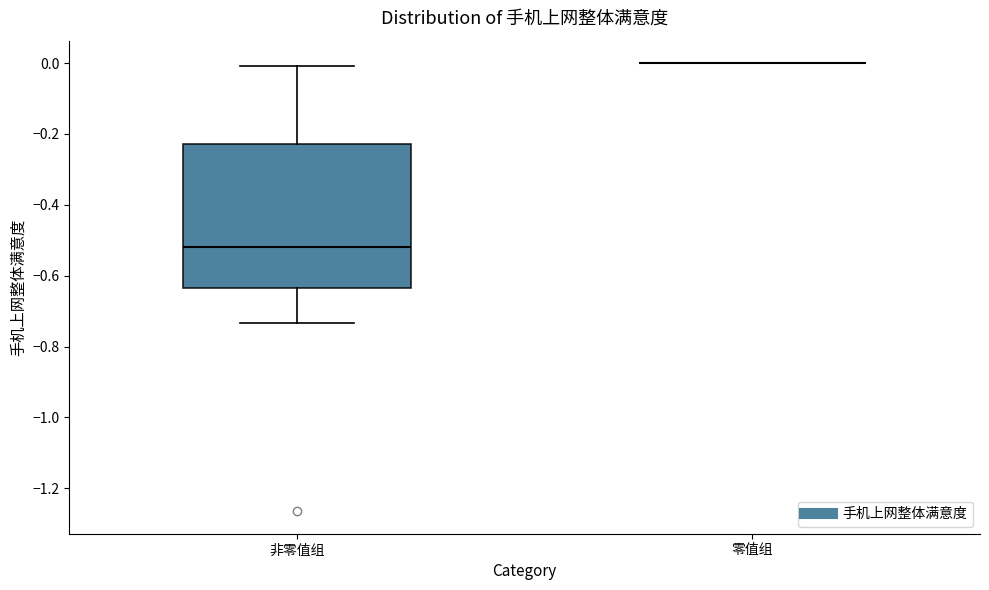

Where is the upper edge of the box for 非零值组 on the y-axis? The values are not printed on the chart, so give them approximately, as read against the axis.

-0.22